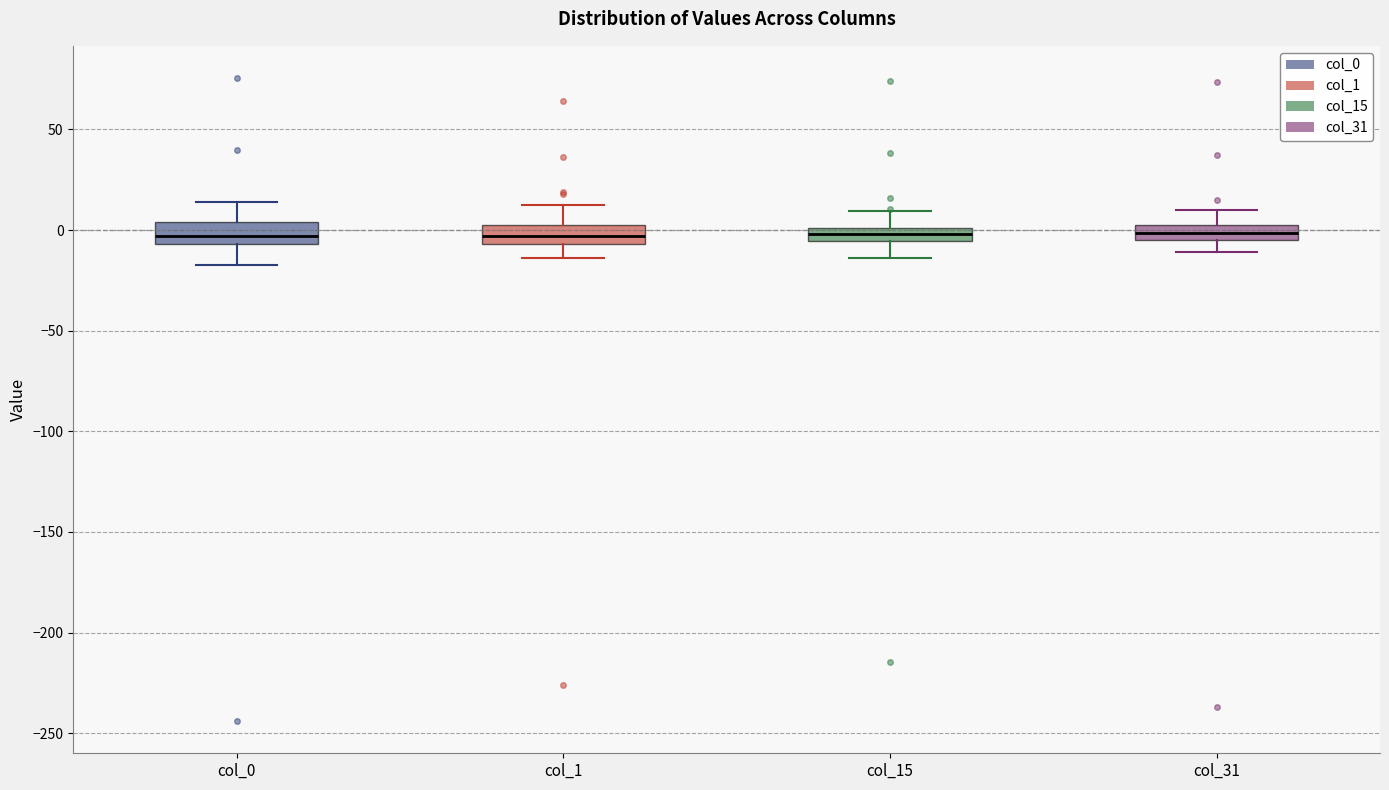

Where is the lower edge of the box for col_0 on the y-axis? The values are not printed on the chart, so give them approximately, as read against the axis.

-5